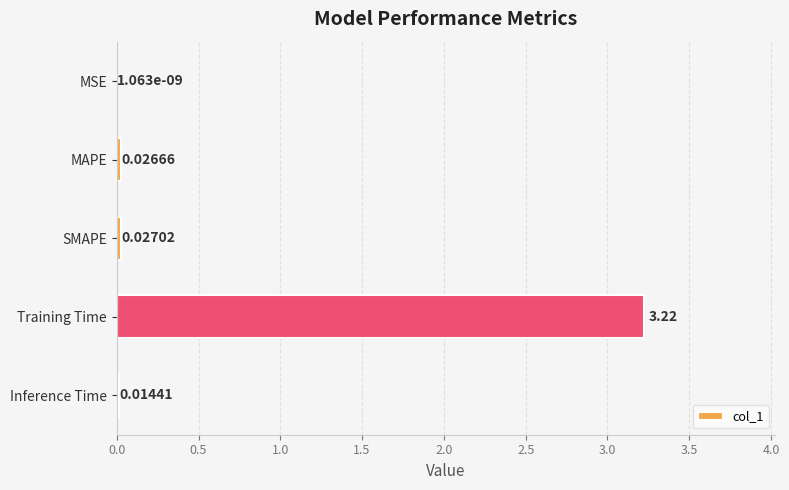

How many series are shown in this chart?

1